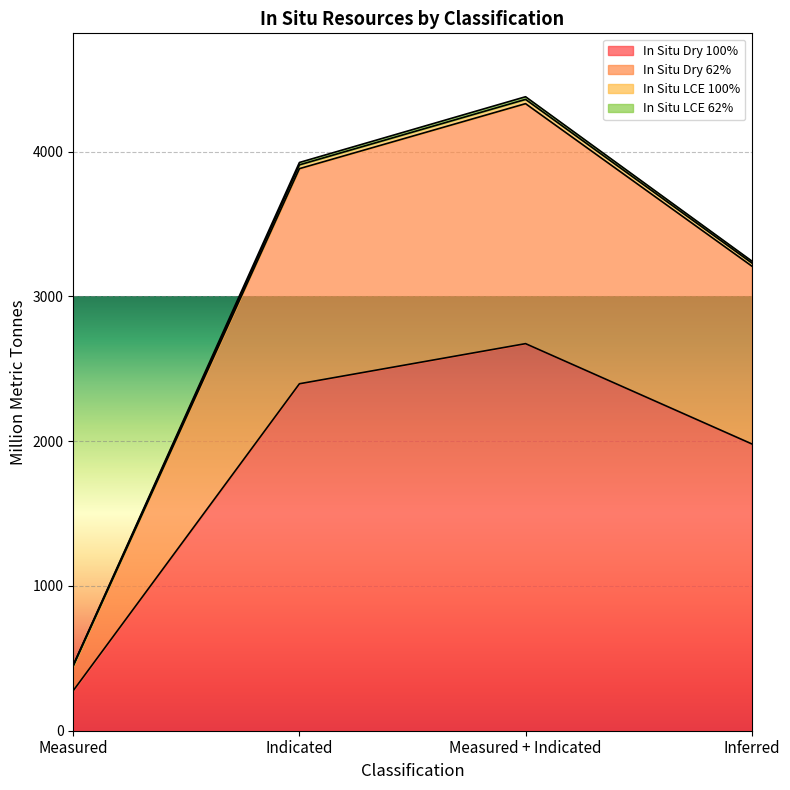

Where is In Situ Dry 100% nearest to the value 1475?

Inferred